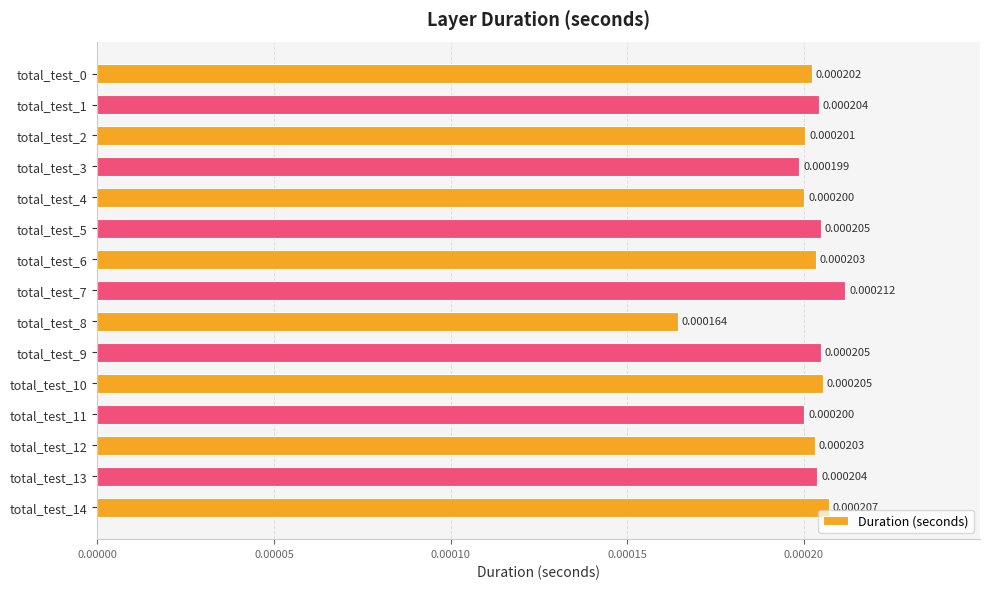

Between total_test_12 and total_test_7, which is larger?

total_test_7